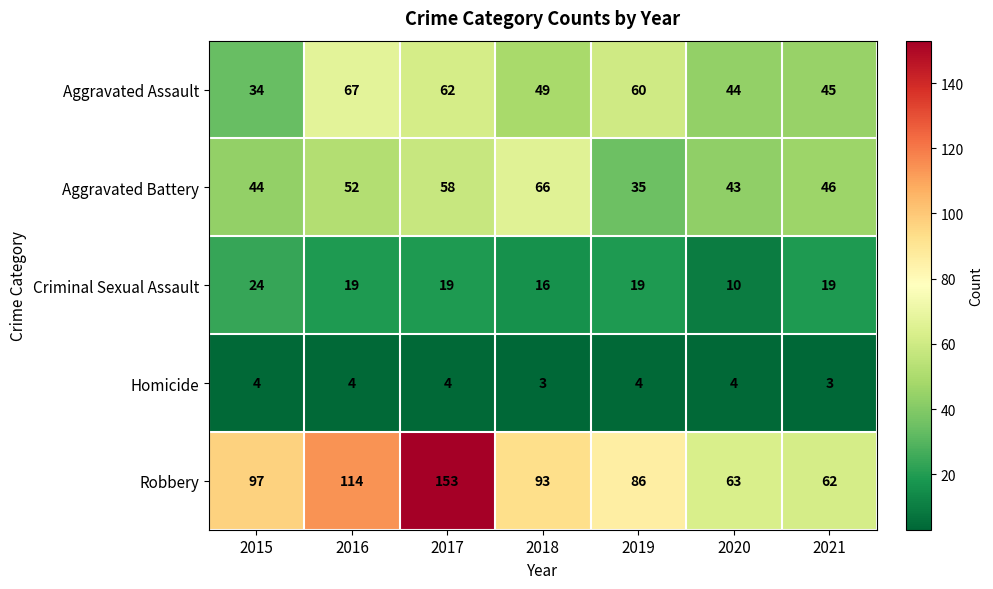

Rank the series by their maximum value, from highest to lowest.

Robbery, Aggravated Assault, Aggravated Battery, Criminal Sexual Assault, Homicide